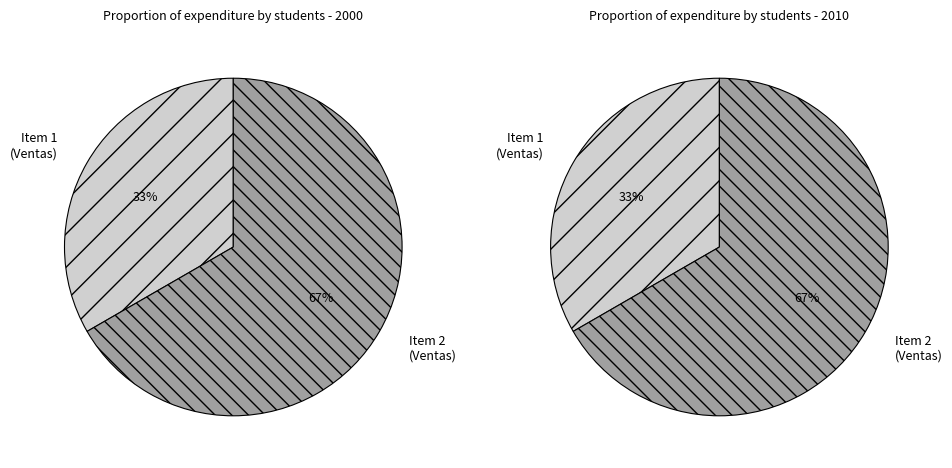

To the nearest percent, what is the difference between the 2 and 1 slice percentages?

33%